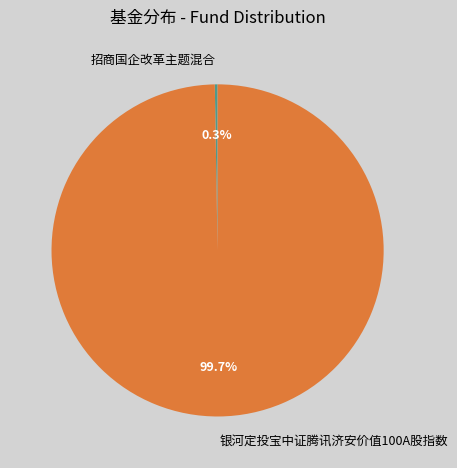

To the nearest percent, what portion does 银河定投宝中证腾讯济安价值100A股指数 represent?

100%